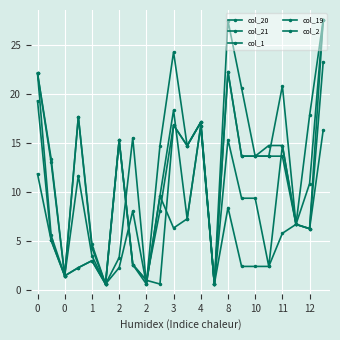

How many lines are shown in the chart?

5